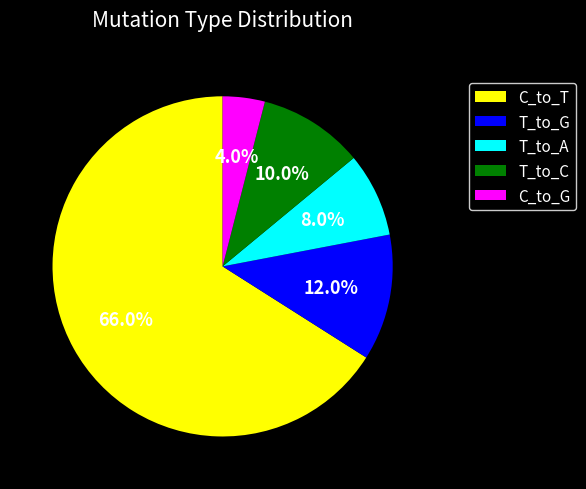

Which slice is the largest?

C_to_T